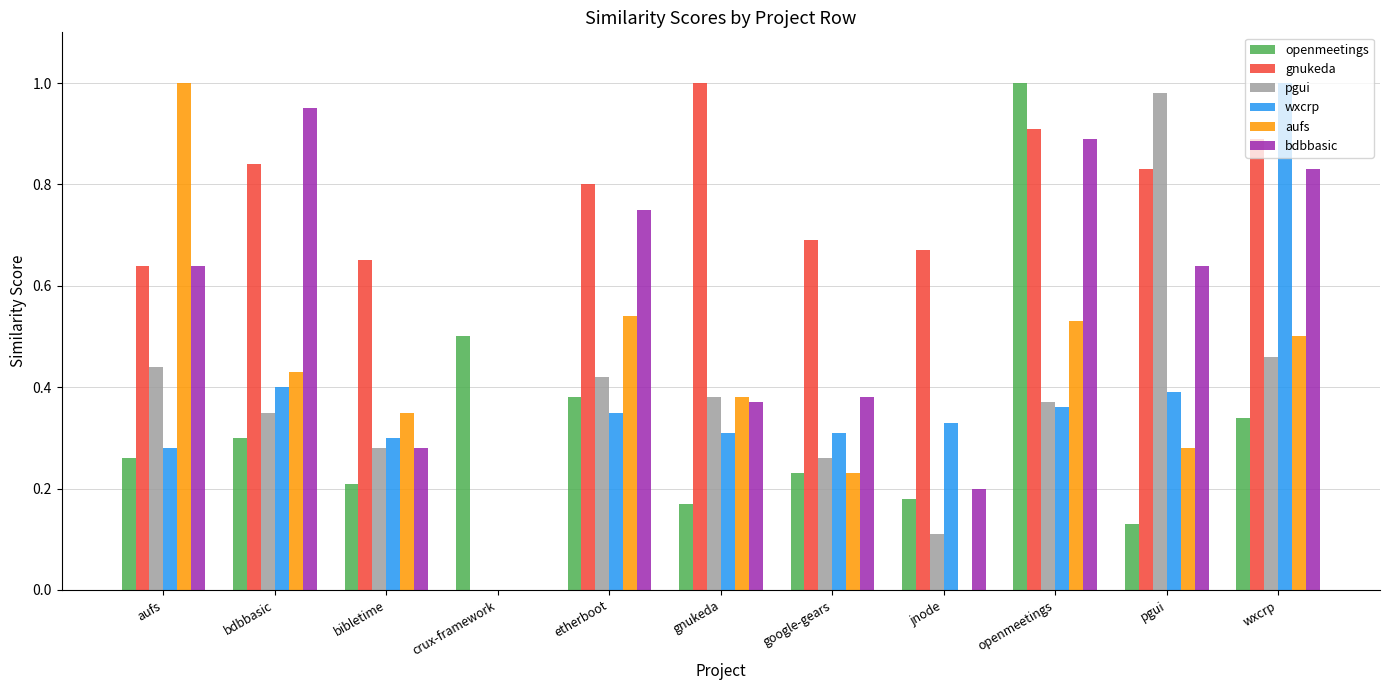

What is the total value across all series at jnode?

1.5